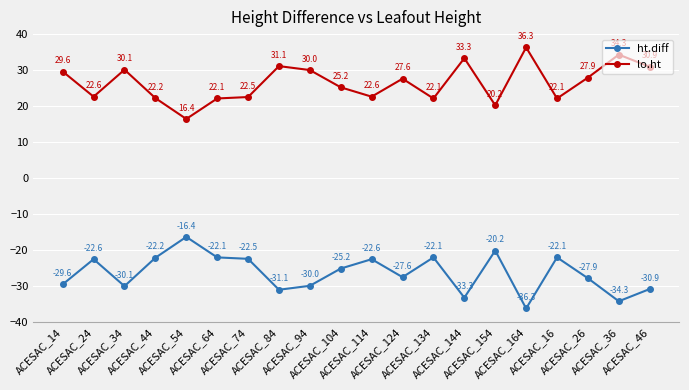

The value of lo.ht at ACESAC_46 is 30.9. True or false?

True